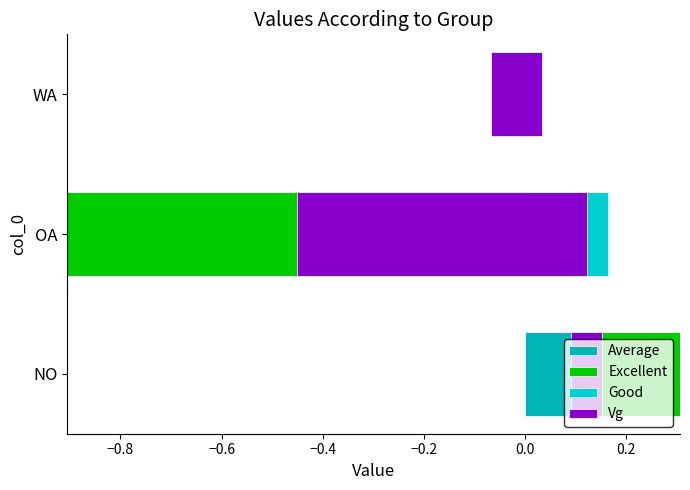

At NO, list the series in order from smallest to largest.

Excellent, Vg, Good, Average